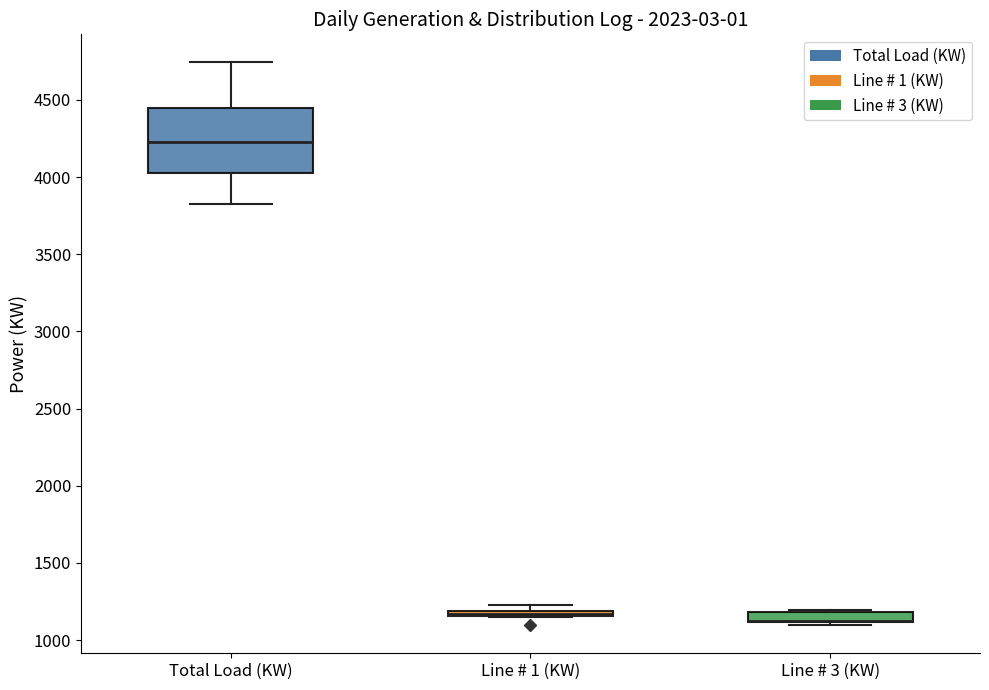

Where is the upper edge of the box for Total Load (KW) on the y-axis? The values are not printed on the chart, so give them approximately, as read against the axis.

4450